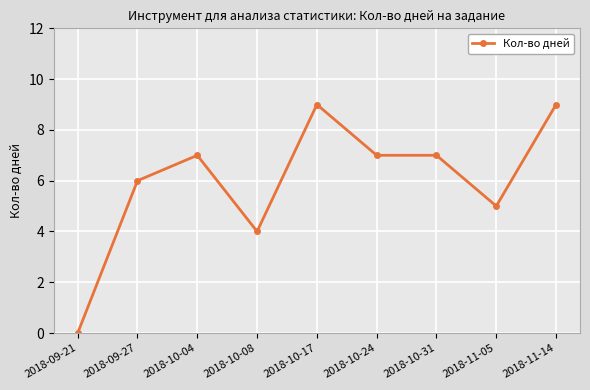

Reading left to right, transcribe all the data shown in this chart.

2018-09-21=0	2018-09-27=6	2018-10-04=7	2018-10-08=4	2018-10-17=9	2018-10-24=7	2018-10-31=7	2018-11-05=5	2018-11-14=9